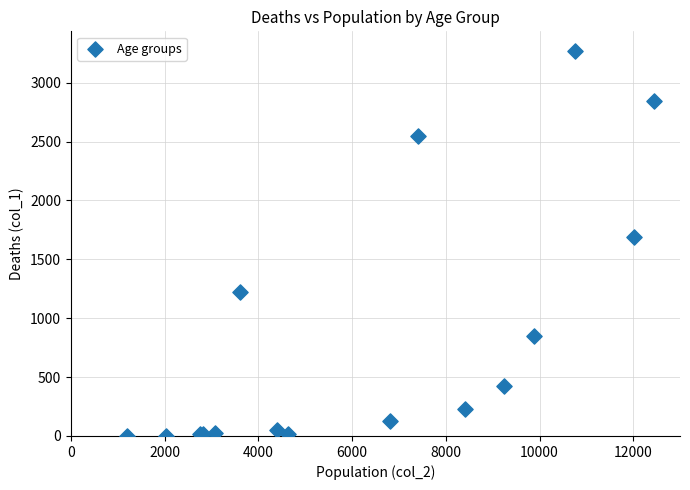

What Y value in the scatter plot is closest to 1638?

1690